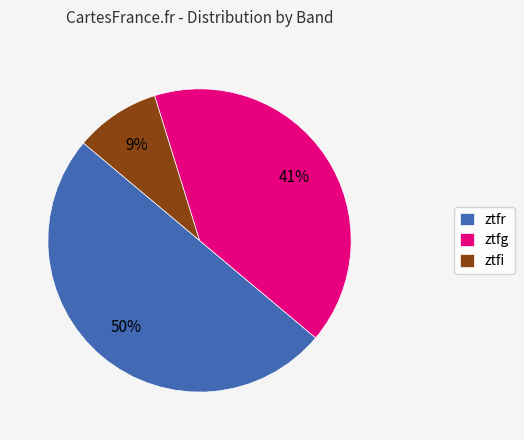

To the nearest percent, what is the combined percentage of ztfi and ztfr?

59%